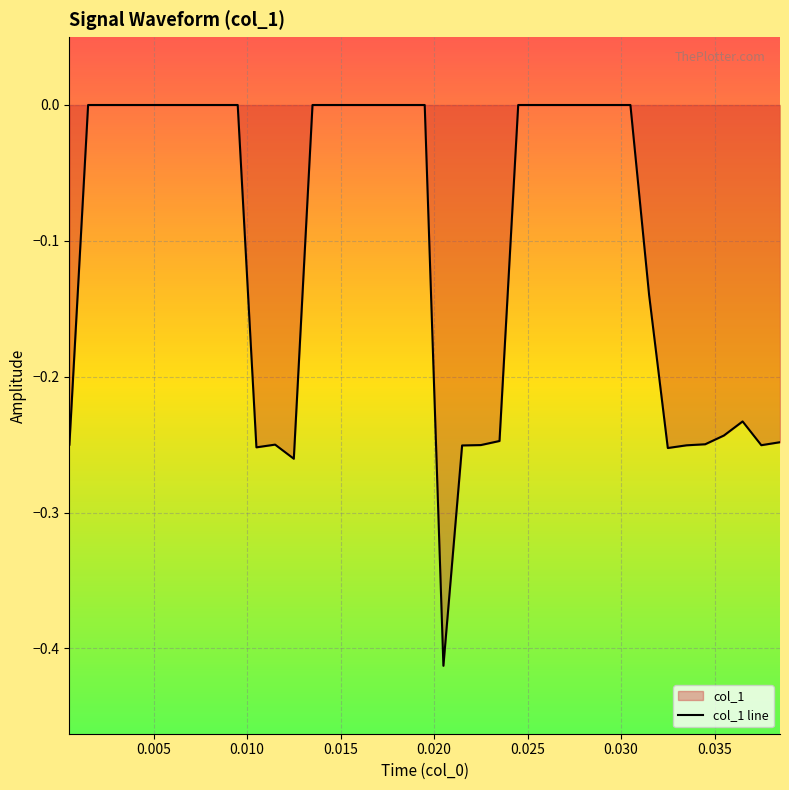

Does the chart display data point markers on the line(s)?

No